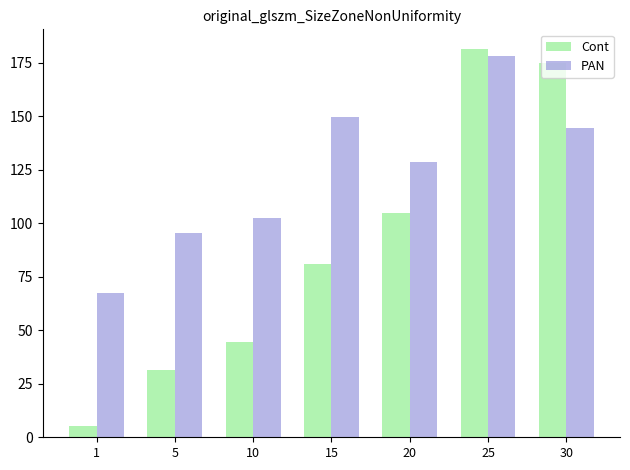

Which series changed the most between 15 and 30?

Cont